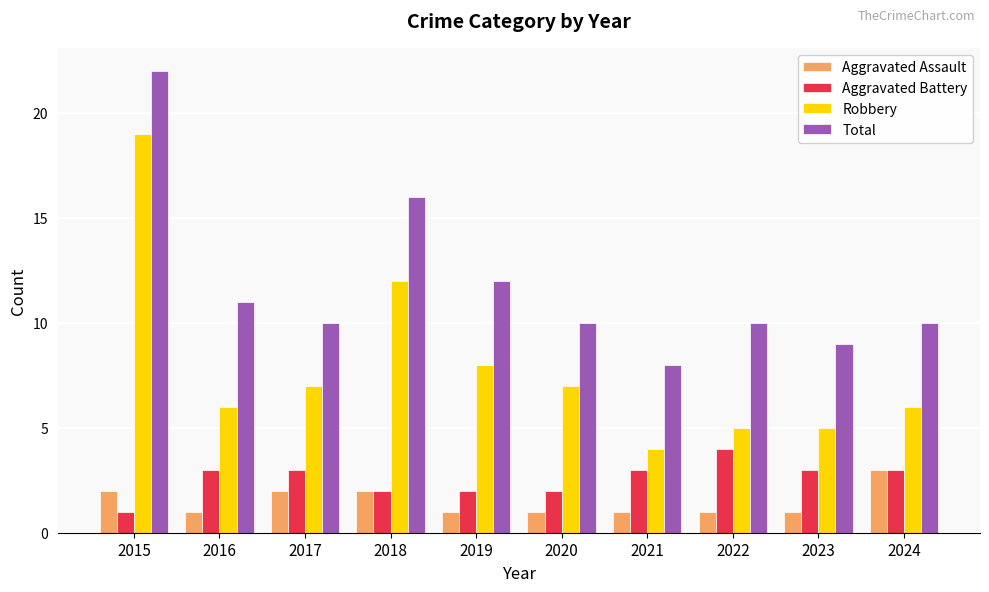

Which label corresponds to the largest value in the chart?

2015